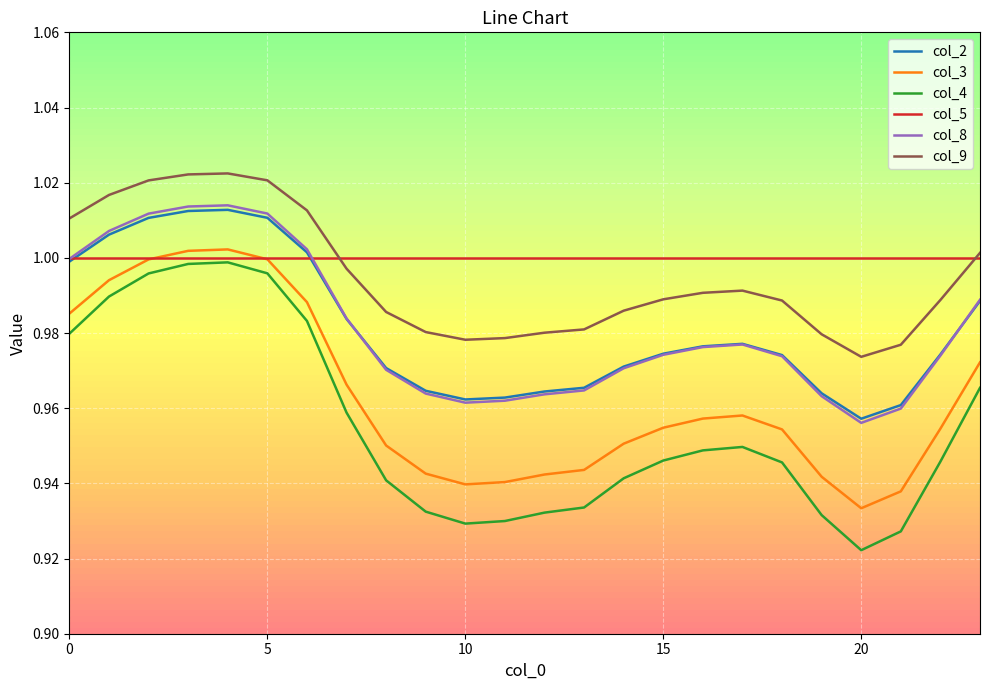

Which series has the largest range (max minus min)?

col_4